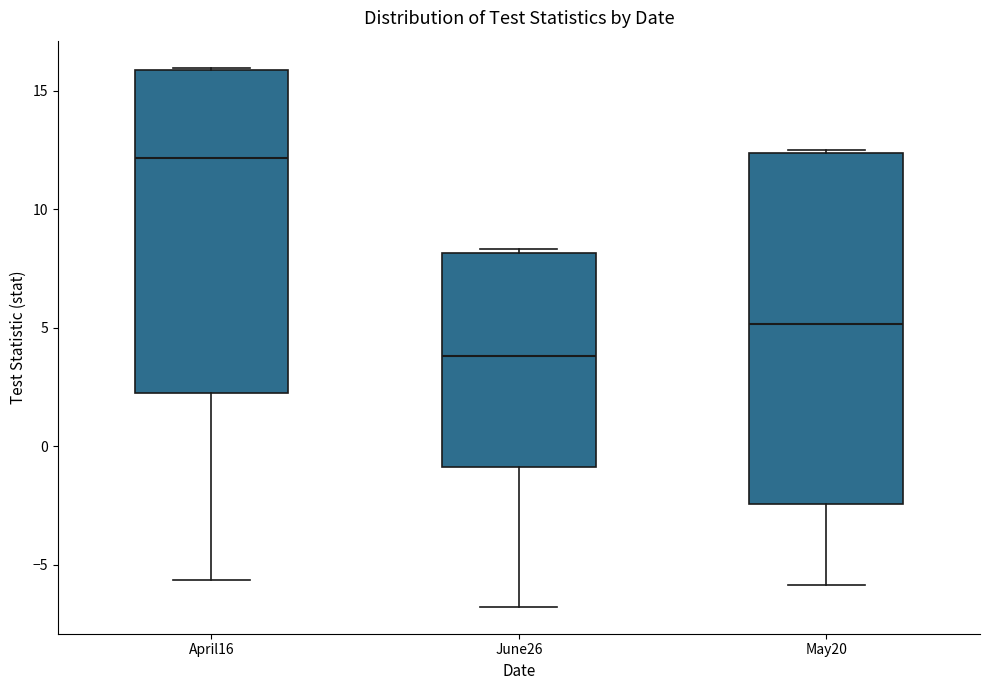

Comparing the boxes themselves (not the whiskers), which one is the tallest?

May20